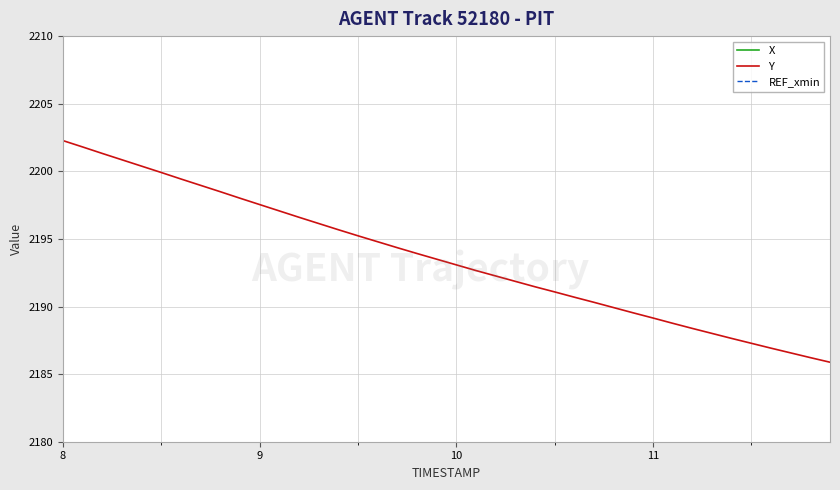

What is the maximum value for Y?

2202.3